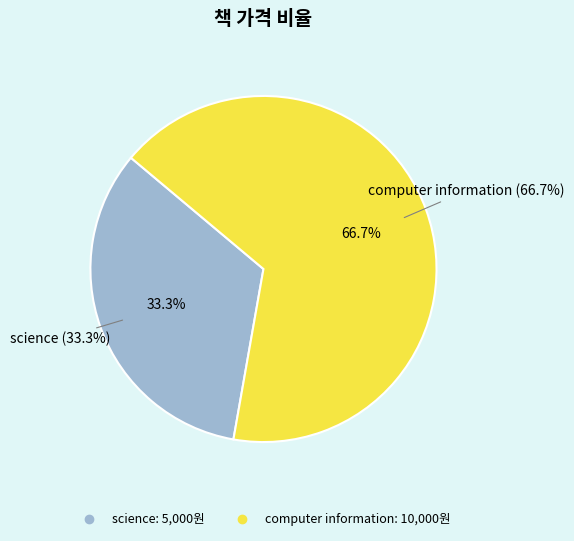

What percentage is the computer information slice, to the nearest percent?

67%